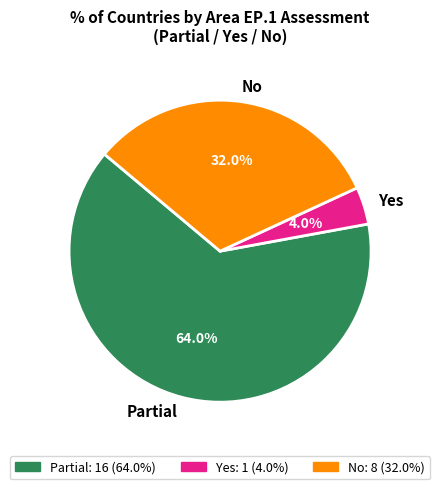

Rank the categories by value from lowest to highest.

Yes, No, Partial